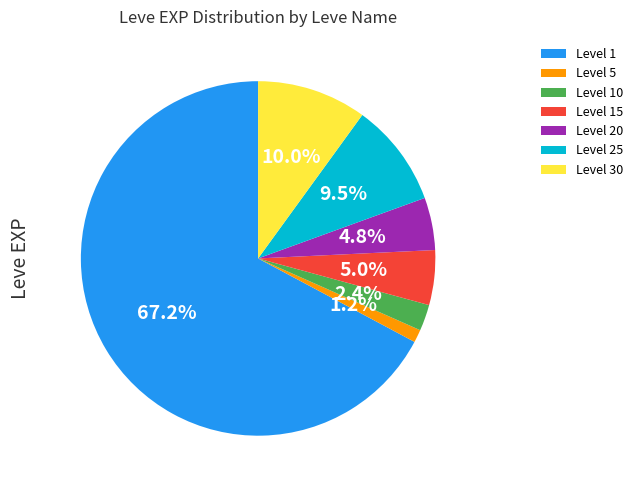

What is the majority slice?

Level 1